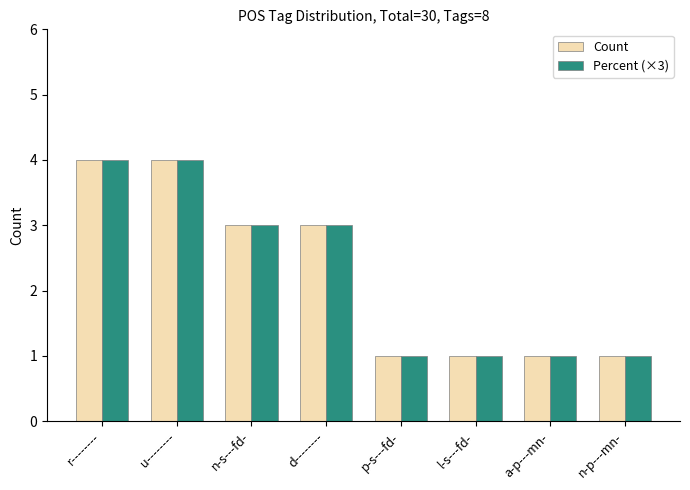

How many bars are there in each group?

2